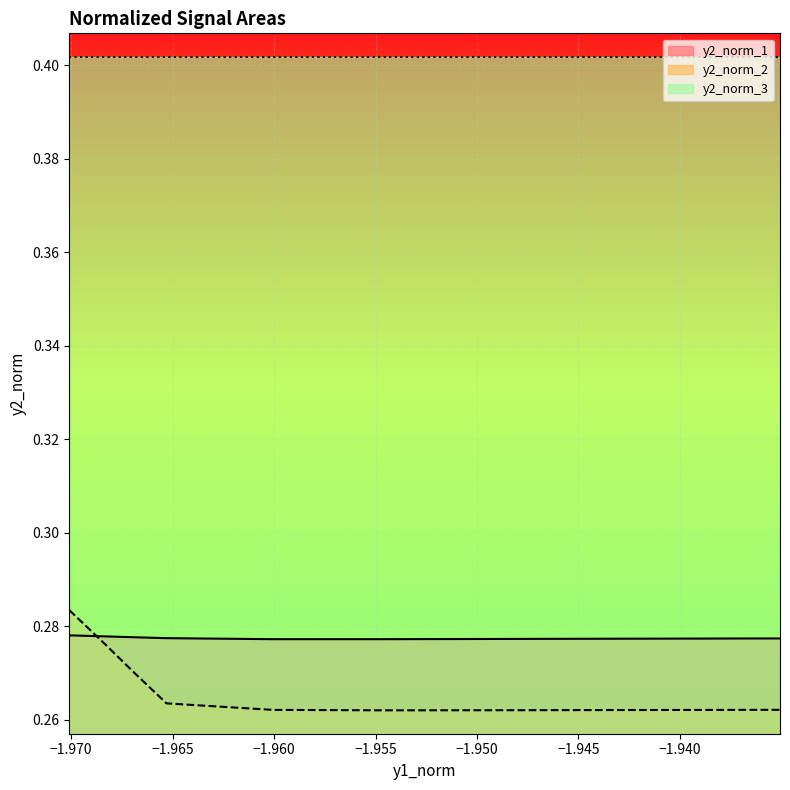

Where is y2_norm_1 nearest to the value 0?

−1.945